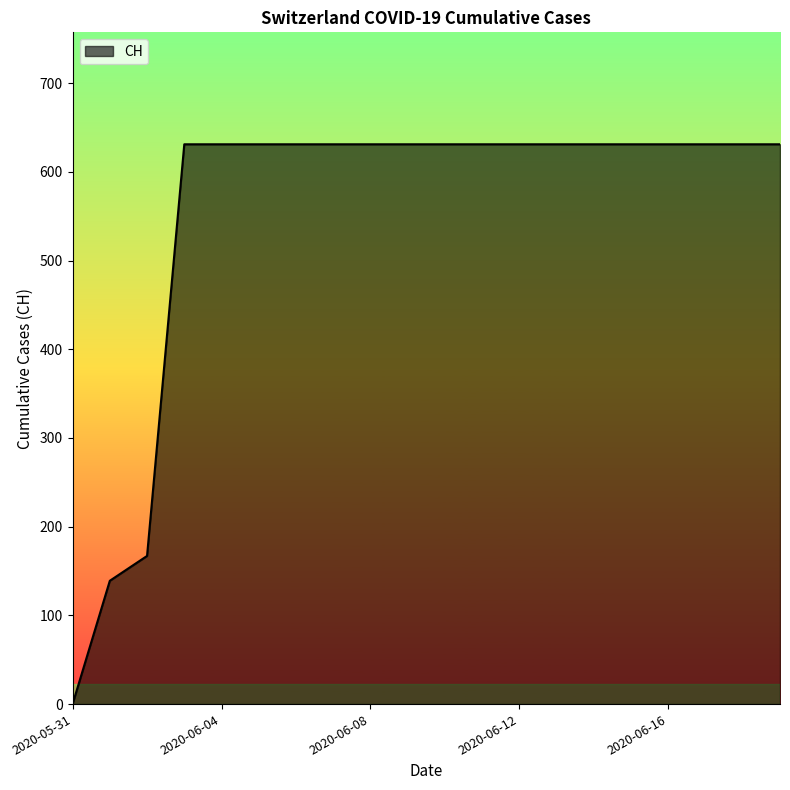

What is the greatest value displayed?

631